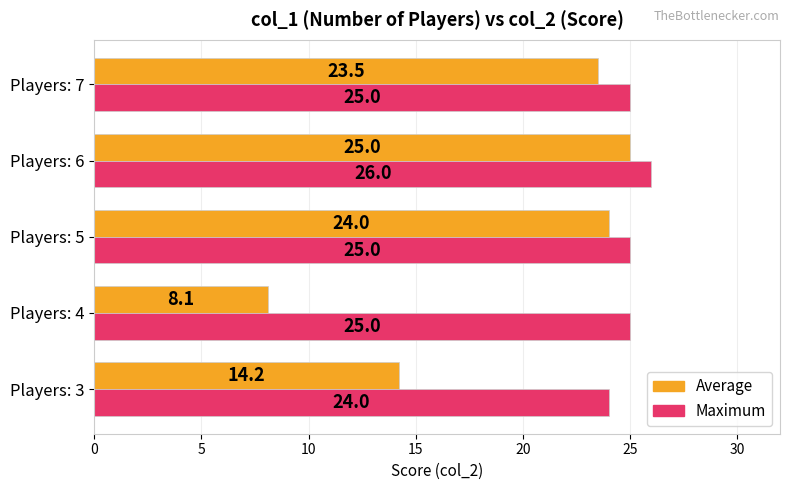

Which series changed the most between Players: 4 and Players: 6?

Average